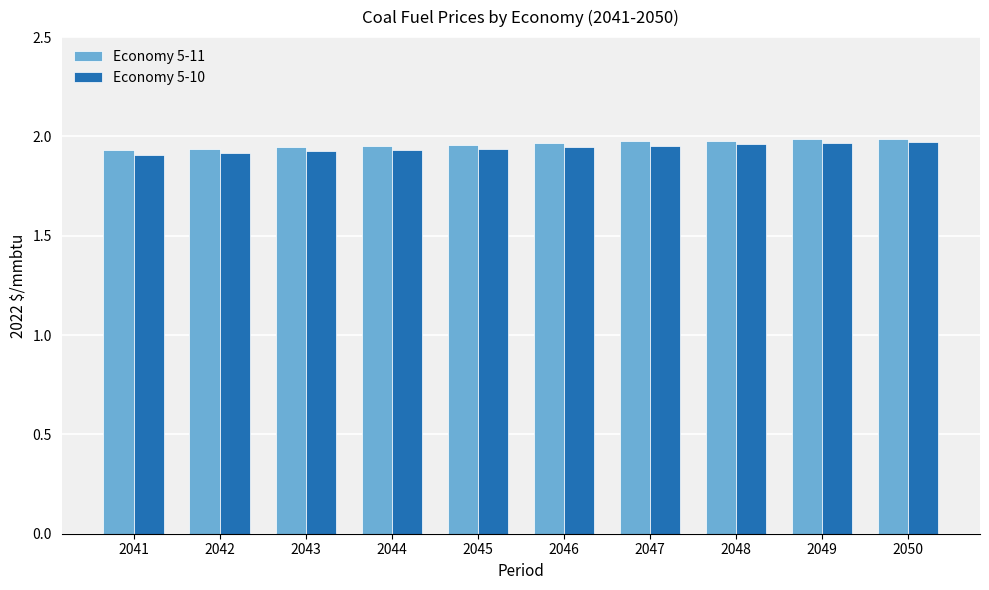

What is the total value across all series at 2041?

3.8